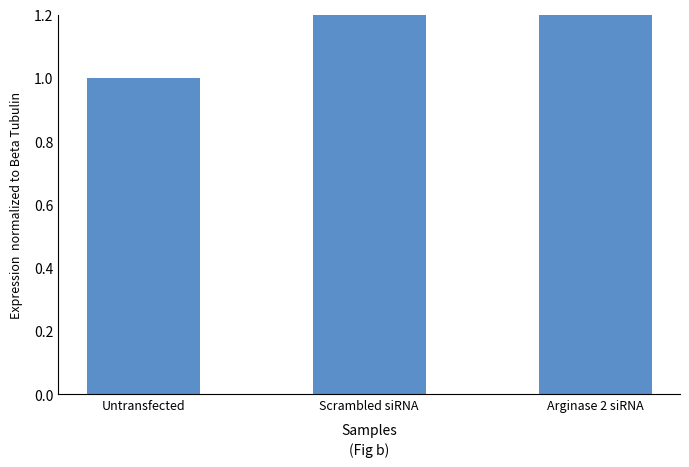

Rank the categories by value from lowest to highest.

Untransfected, Scrambled siRNA, Arginase 2 siRNA